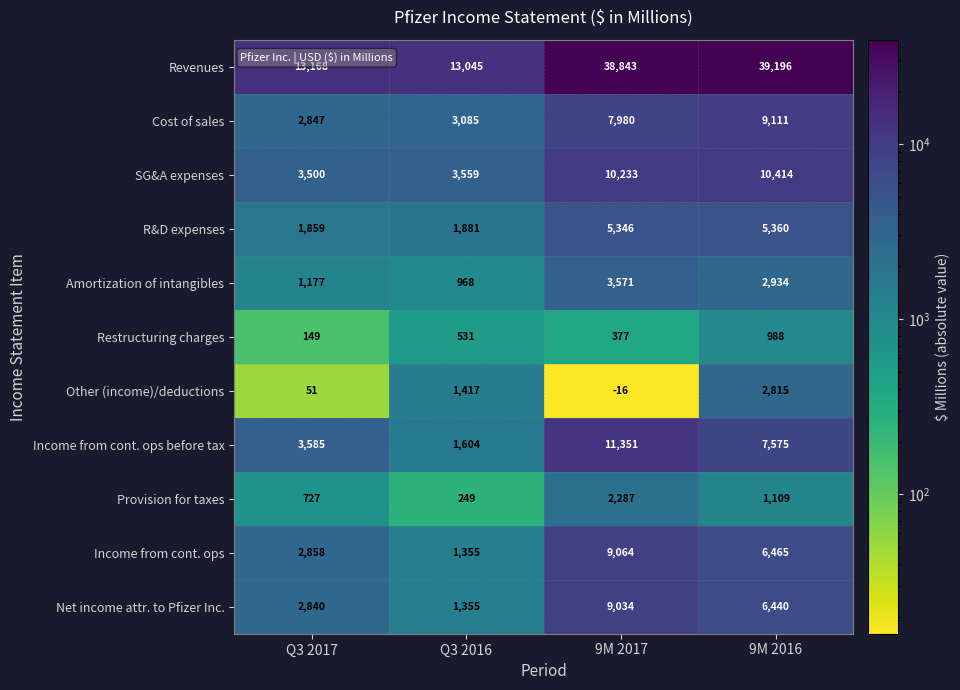

Read the Income from cont. ops value at 9M 2017, to the nearest 100.

9100